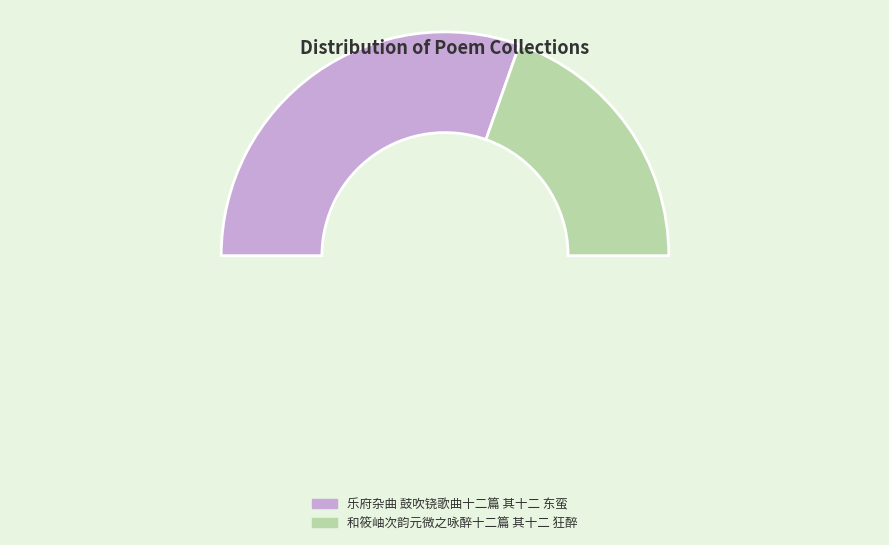

What percentage is the 和筱岫次韵元微之咏醉十二篇 其十二 狂醉 slice, to the nearest percent?

39%